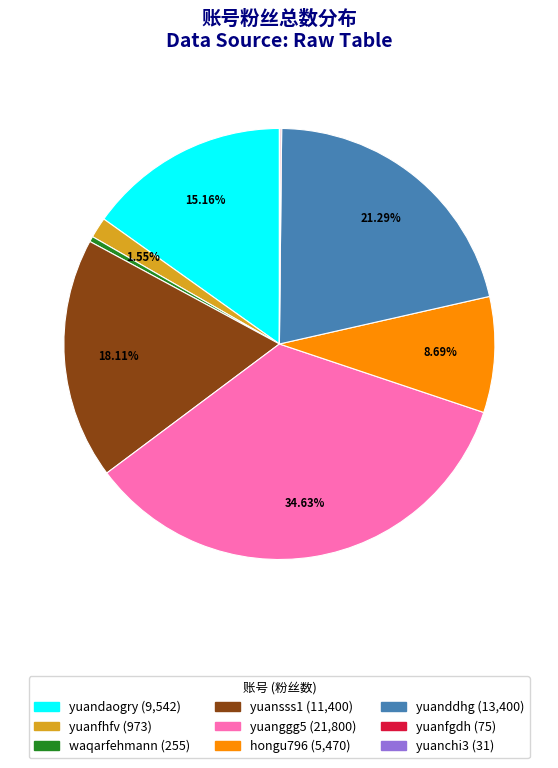

Which slice is the largest?

yuanggg5